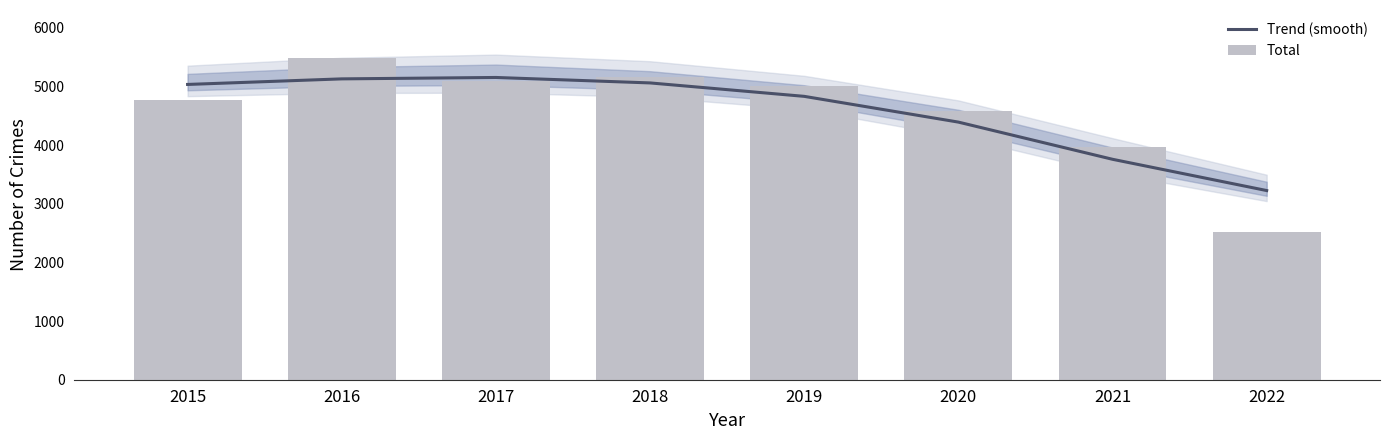

What is the value of the Total bar at the 4th from the left?

5162